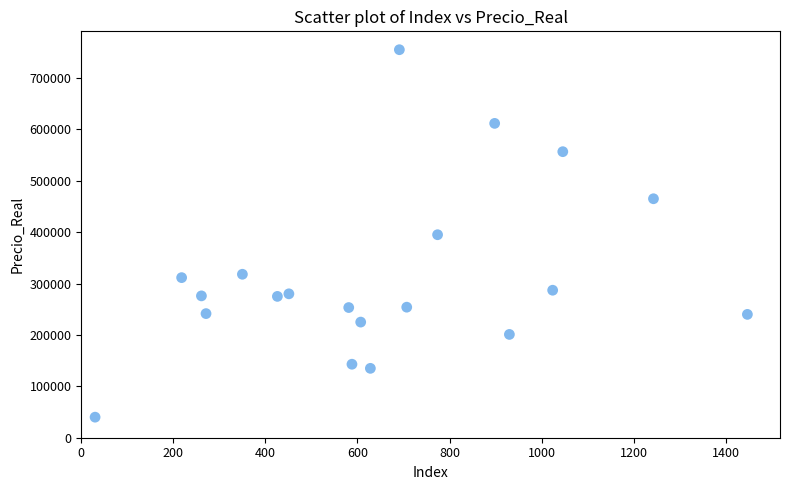

What is the range of Y values (max minus min)?

715000